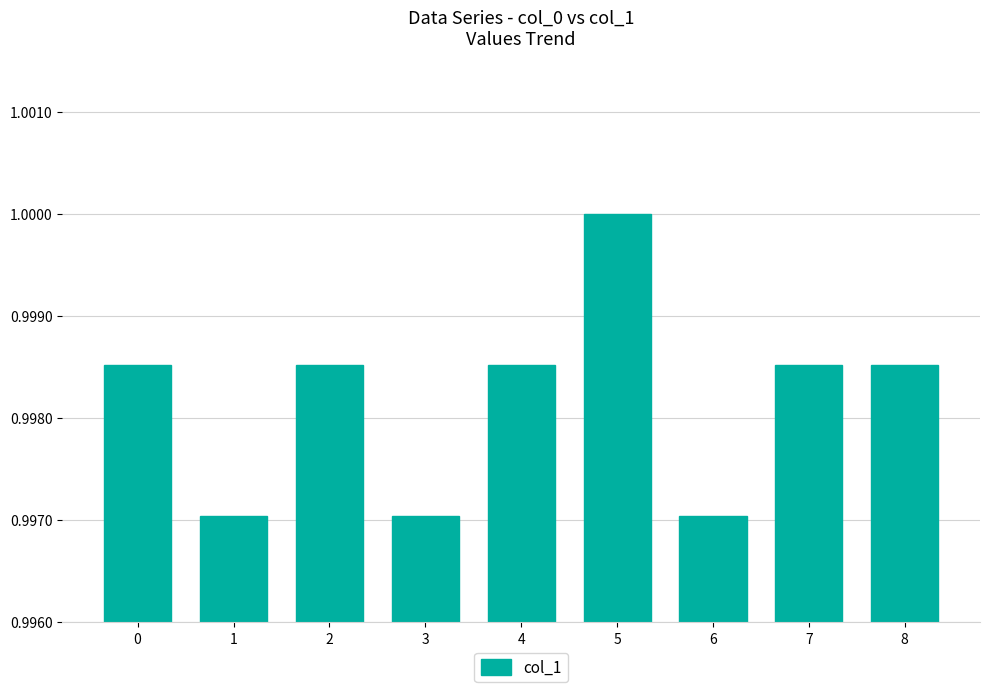

What is the value of the 2nd bar from the left?

1.0